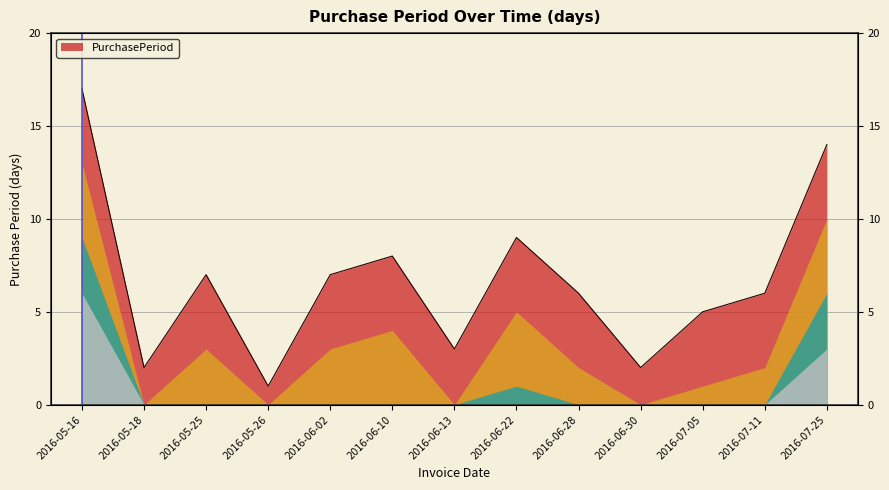

True or false: the data shows 1 at 2016-05-26.

True